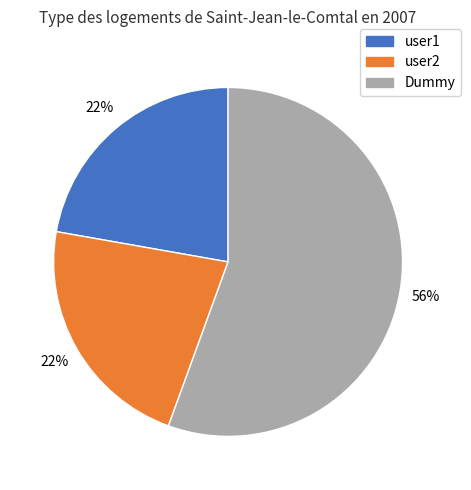

Which category has the biggest portion of the pie?

Dummy